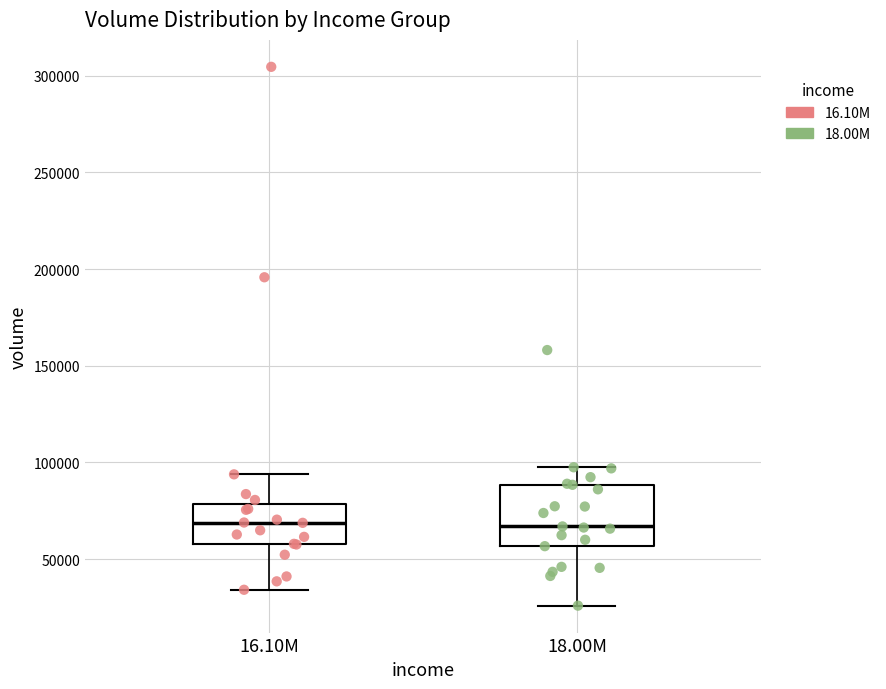

Reading left to right, read every box against the y-axis: the position of its median line, the range the box covers, and the ends of its whiskers. The values are not printed on the chart, so give them approximately, as read against the axis.

16.10M: median 70000, box 60000 to 80000, whiskers 35000 to 95000
18.00M: median 65000, box 55000 to 90000, whiskers 25000 to 100000